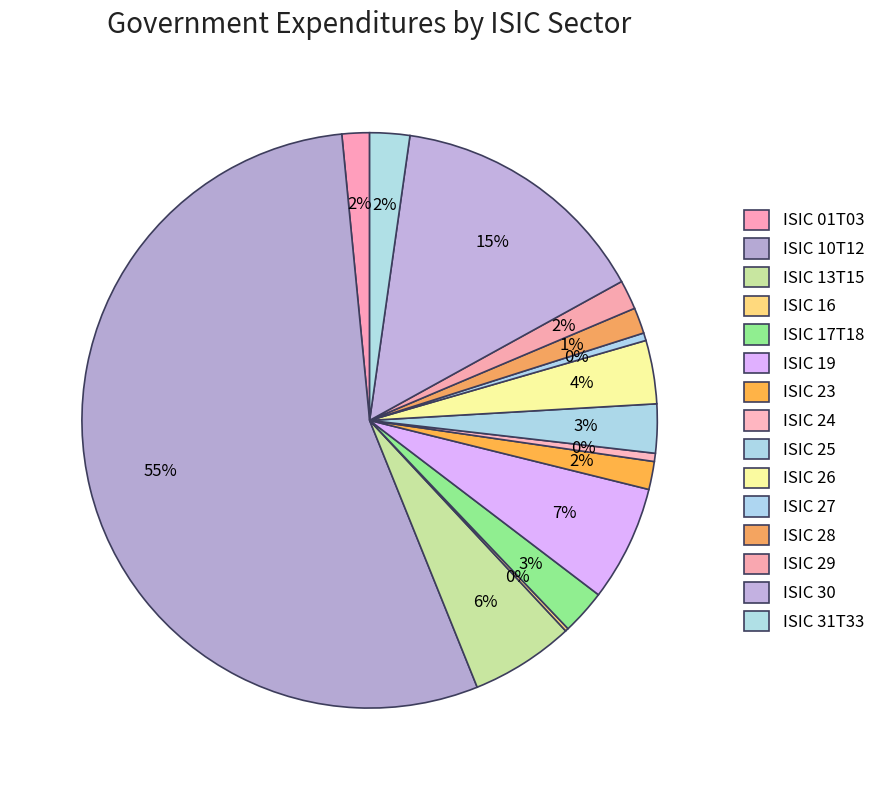

Is there a majority slice in this chart?

Yes